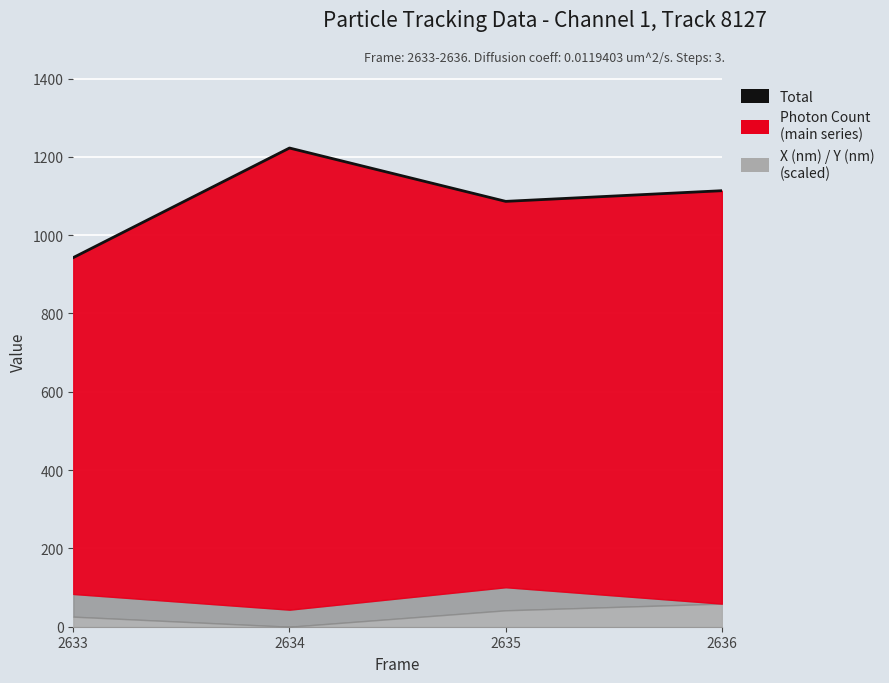

List the labels in order of value, smallest first.

2633, 2635, 2636, 2634